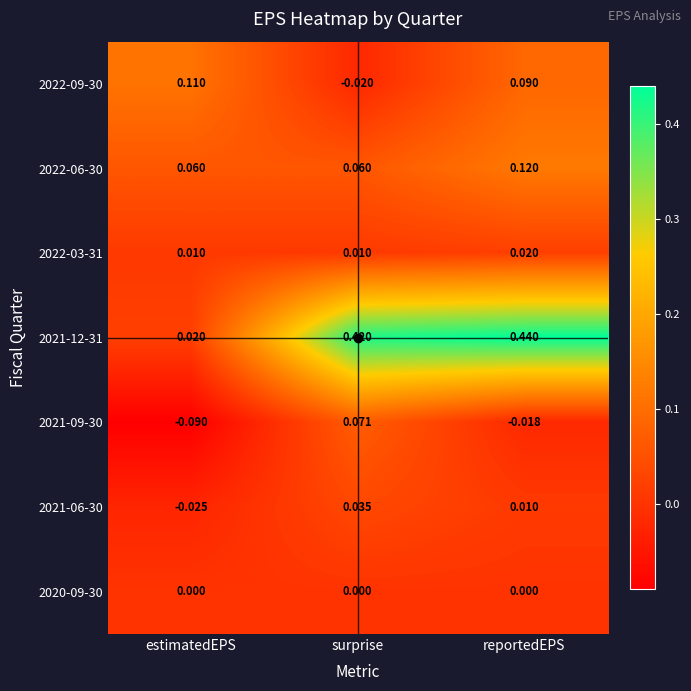

How many positive values does the 2022-09-30 series have?

2